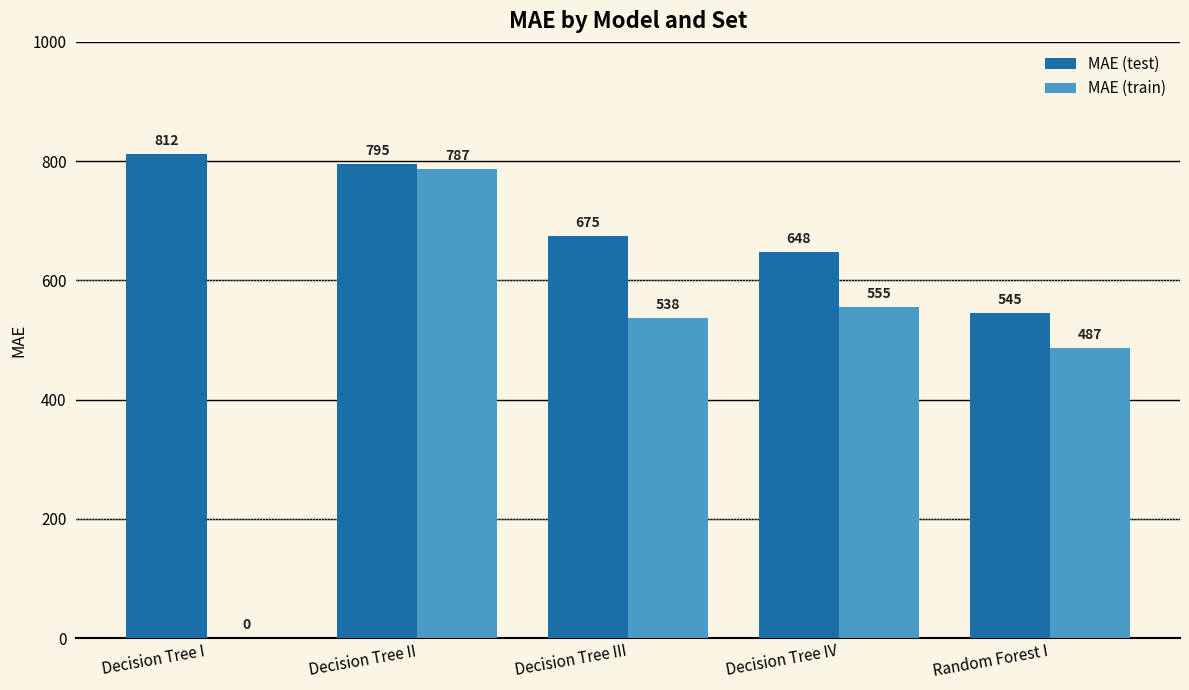

What is the greatest value displayed?

811.5